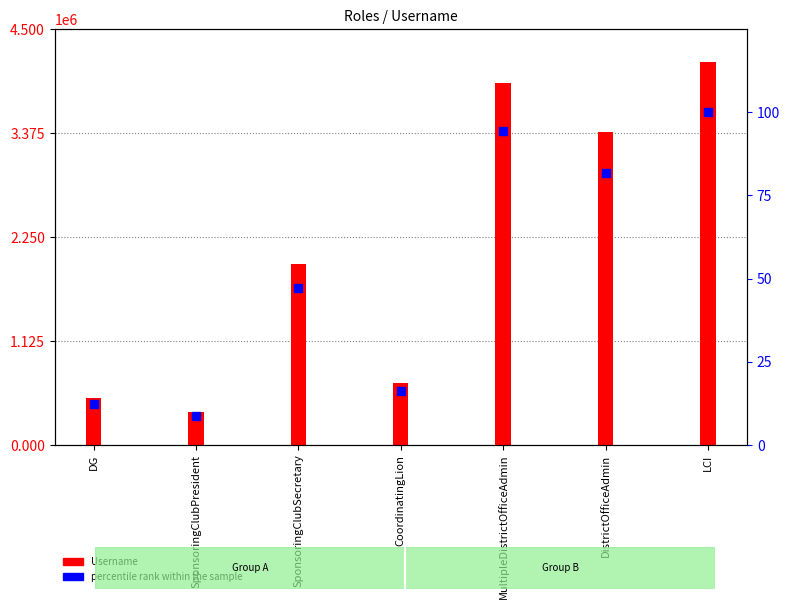

Which series has the widest spread of Y values?

Username